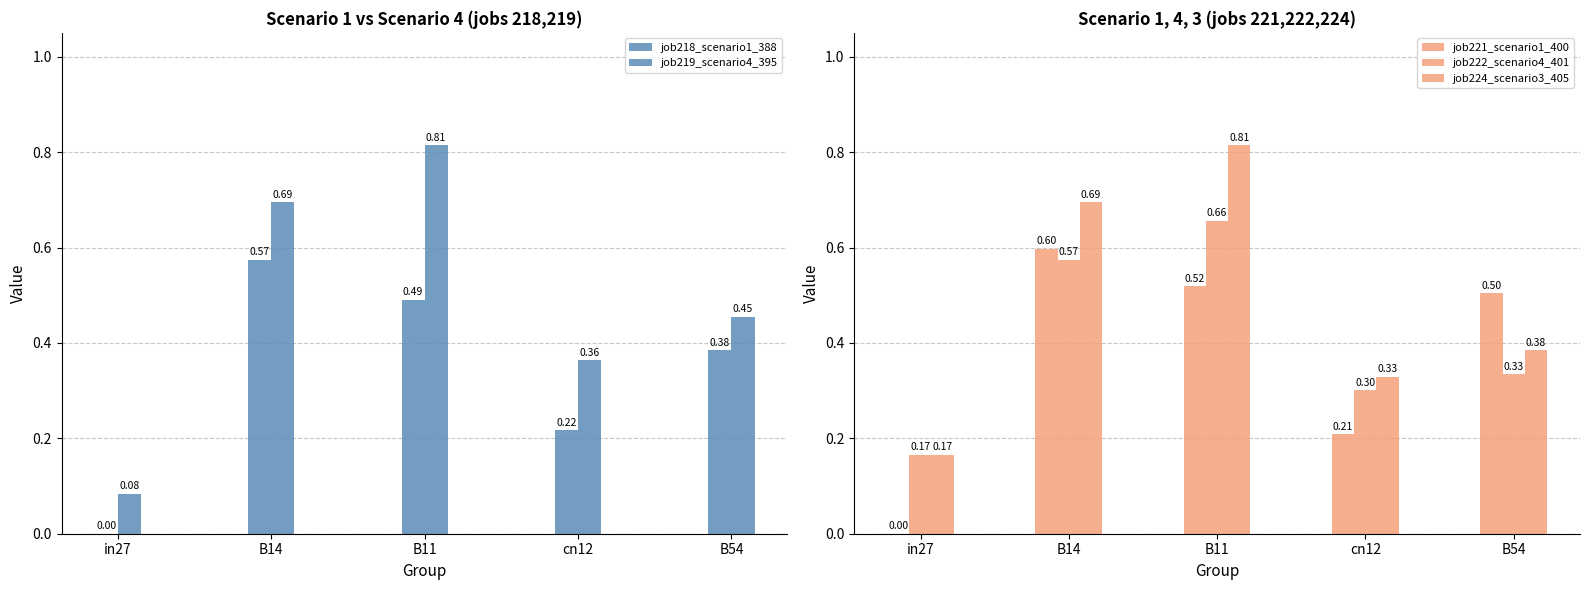

At which category does the chart reach its peak across all series?

B11